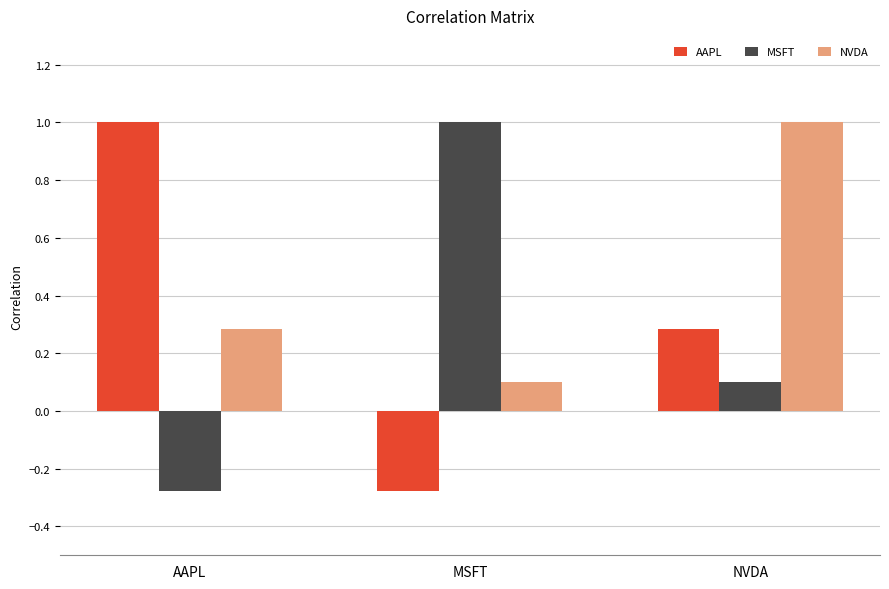

Where does the MSFT series first go above 0?

MSFT